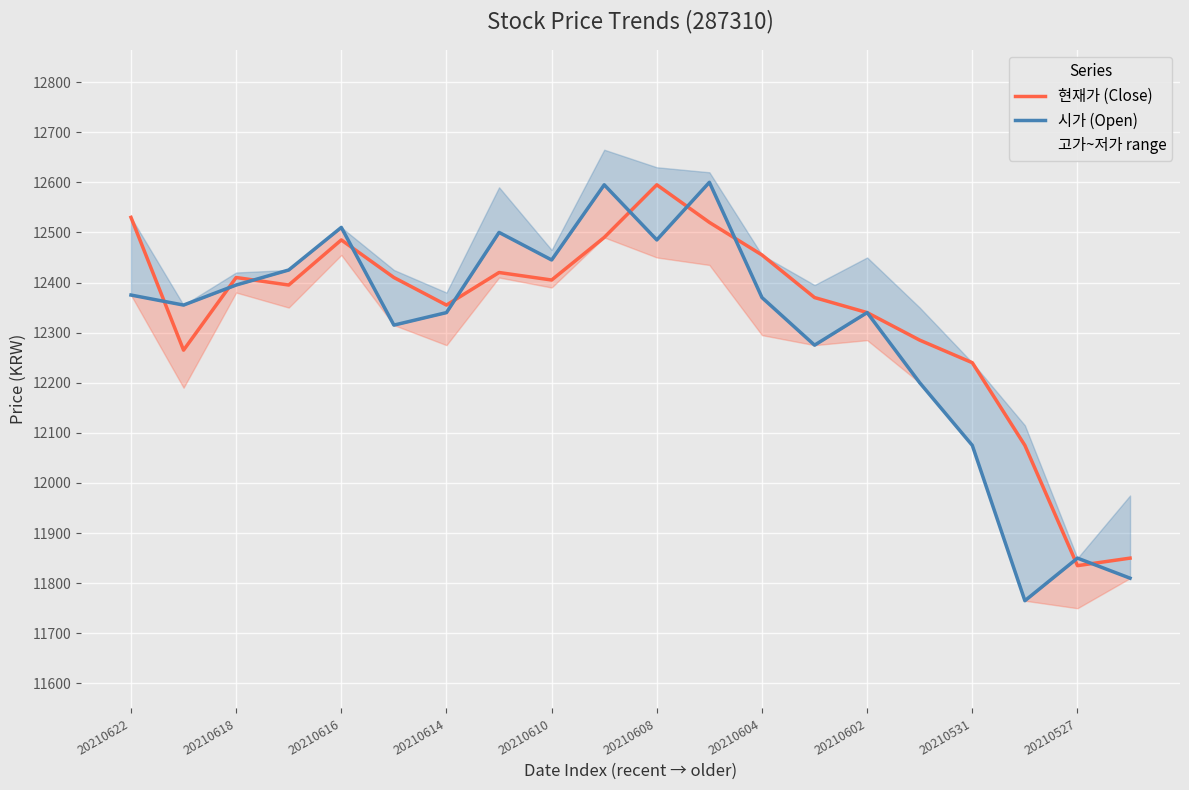

Which label corresponds to the smallest value in the chart?

17